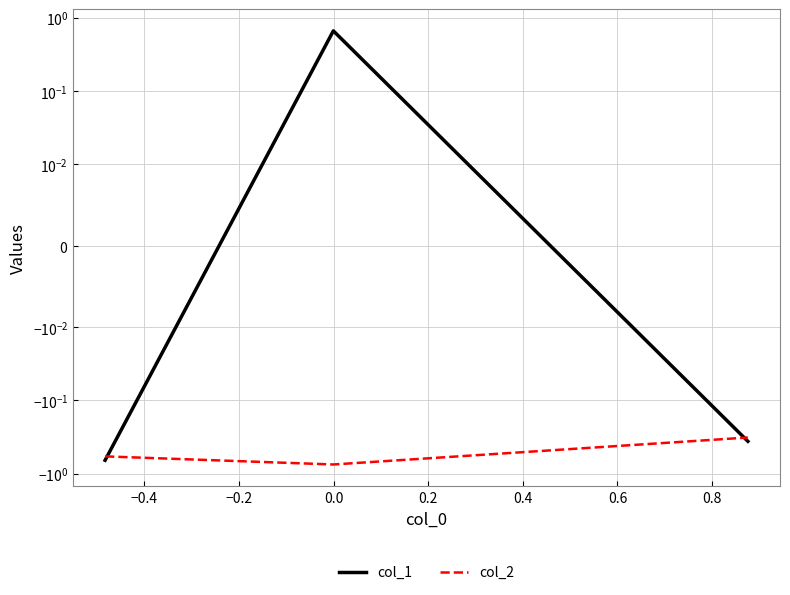

Reading left to right, what are all the values shown in this chart?

col_1: -0.7	0.7	-0.4
col_2: -0.6	-0.7	-0.3